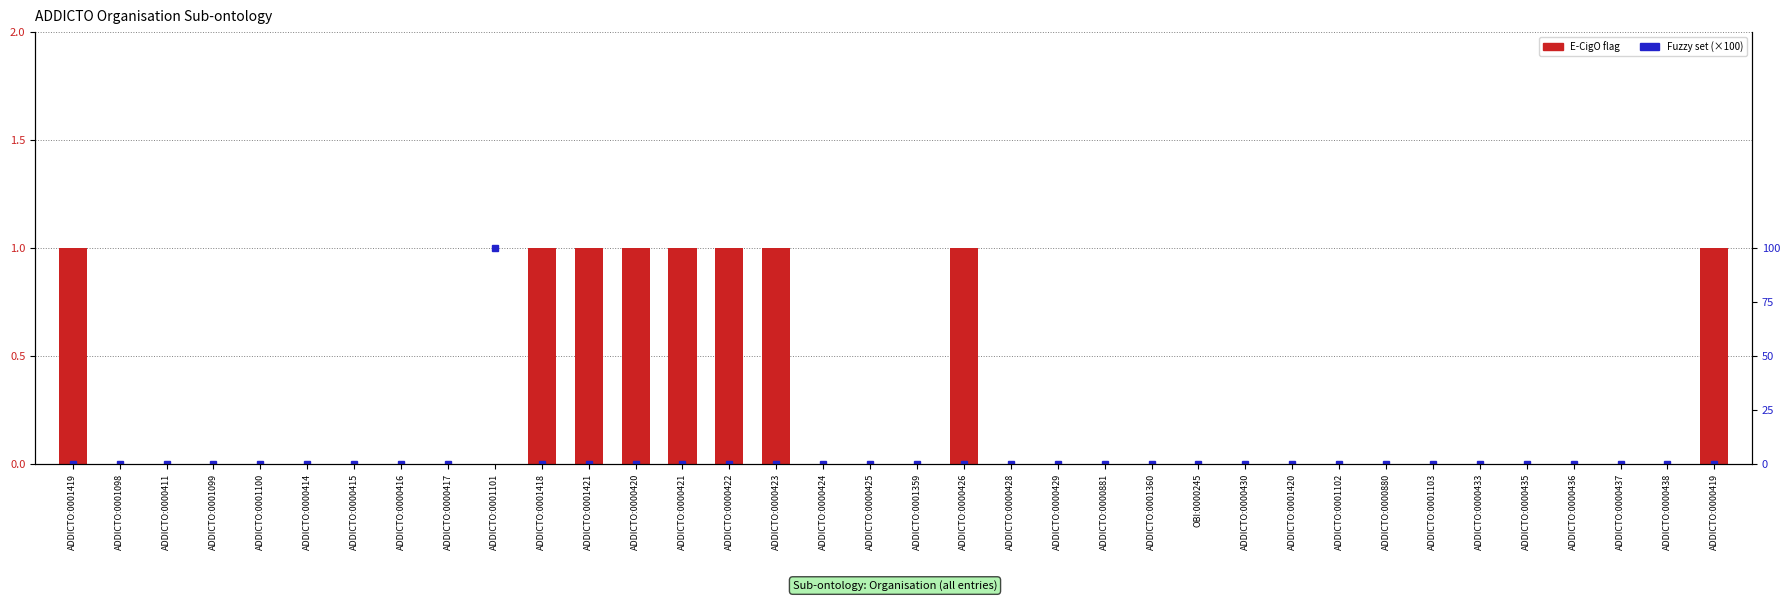

Which category has the highest value across all series?

ADDICTO:0001101